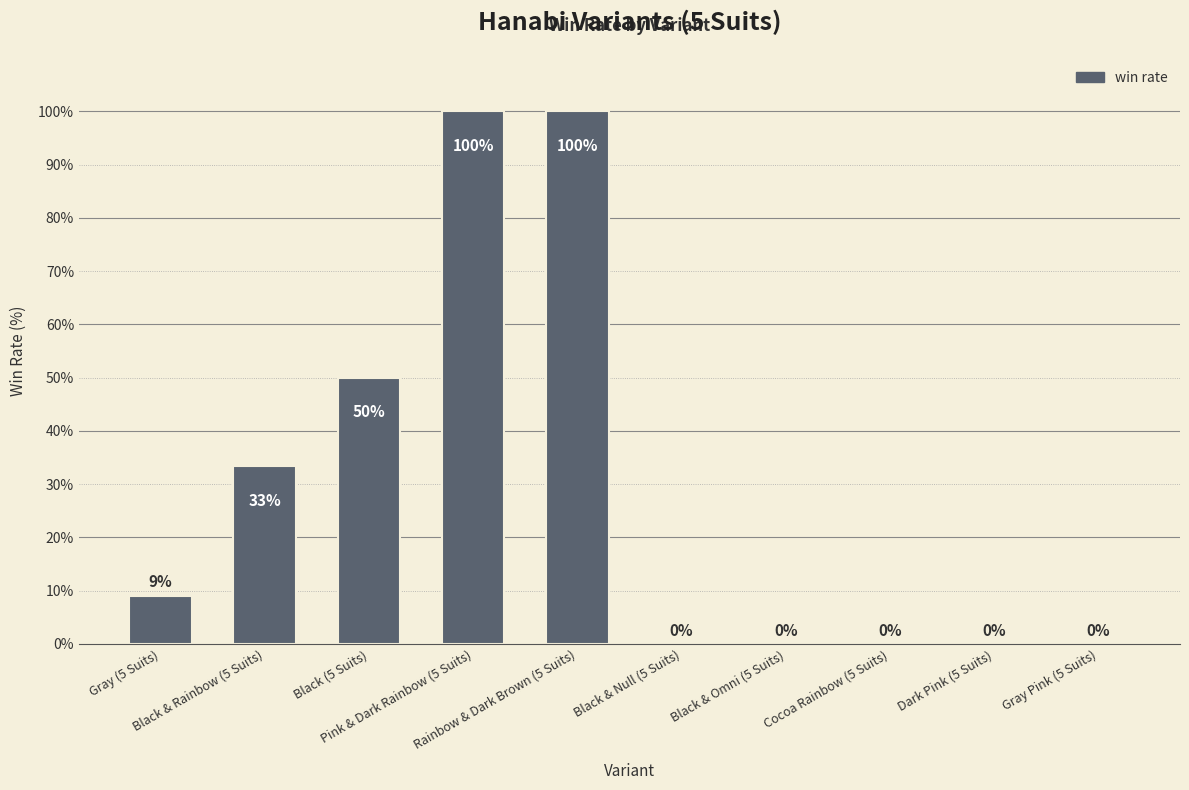

What is the sum of all values?

292.4